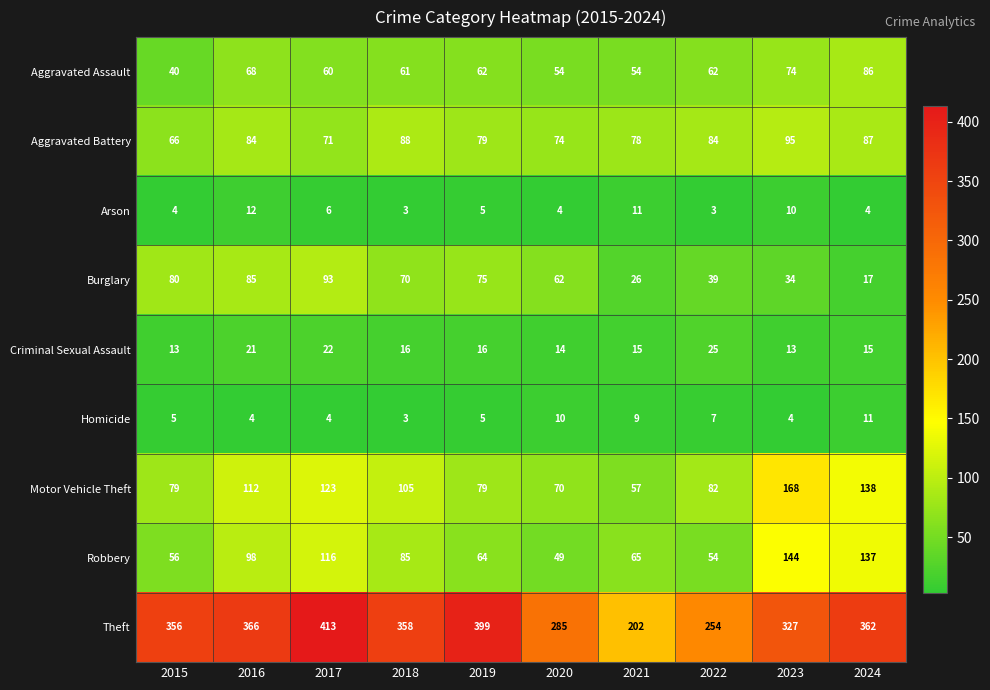

What is the difference between the highest and lowest values at 2022?

251